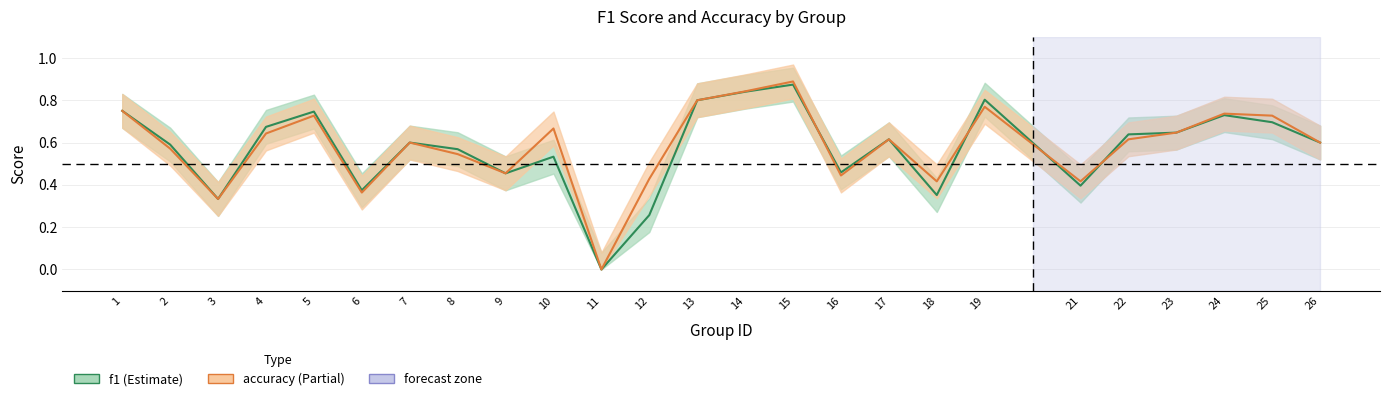

Where do f1 and accuracy first cross each other?

15 and 16